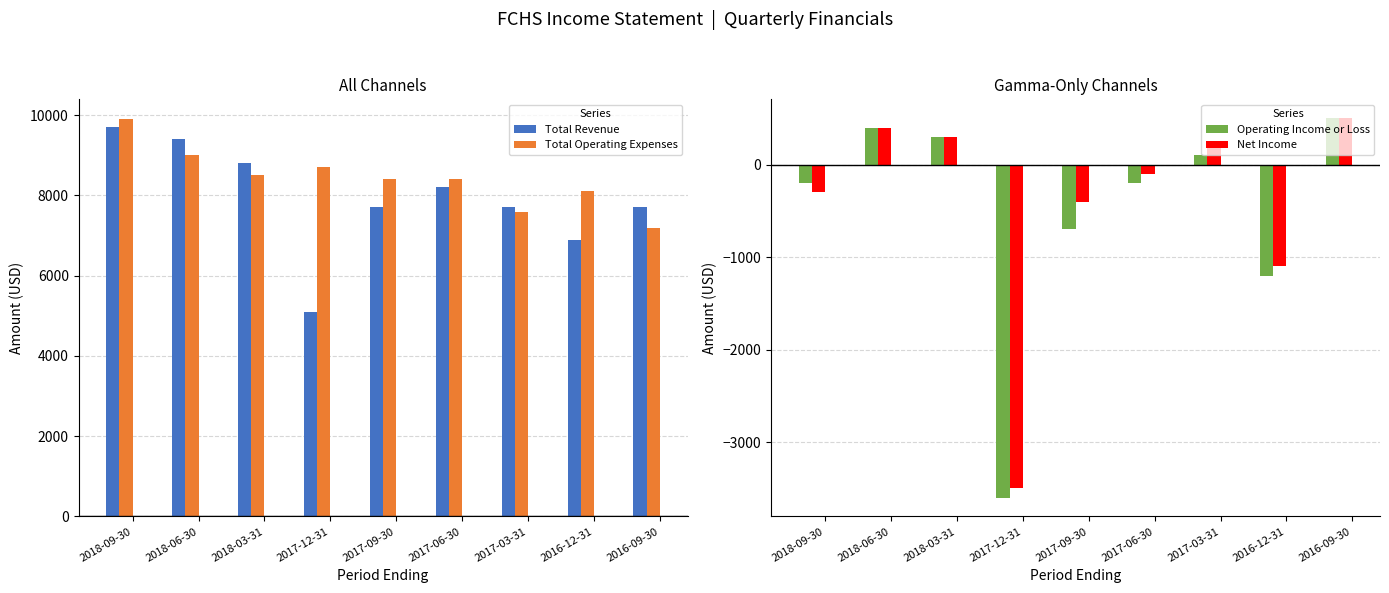

What is the sum of all Total Revenue values?

71200